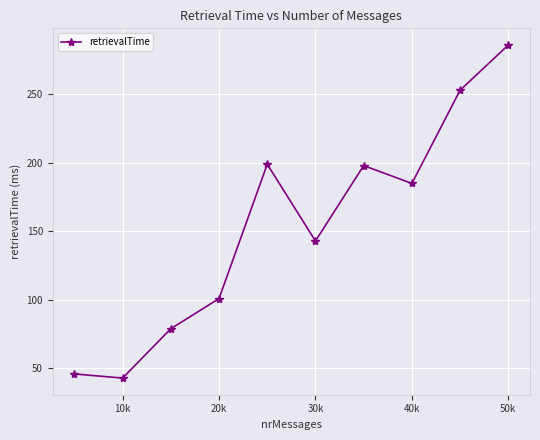

What is the maximum value shown in the chart?

286